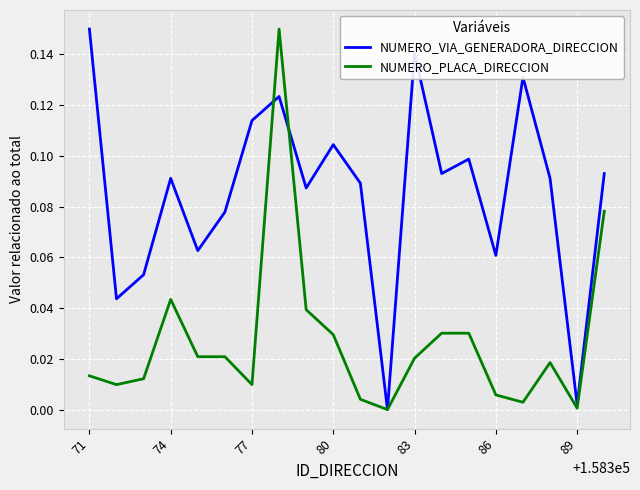

List the series in order of their overall mean, highest first.

NUMERO_VIA_GENERADORA_DIRECCION, NUMERO_PLACA_DIRECCION